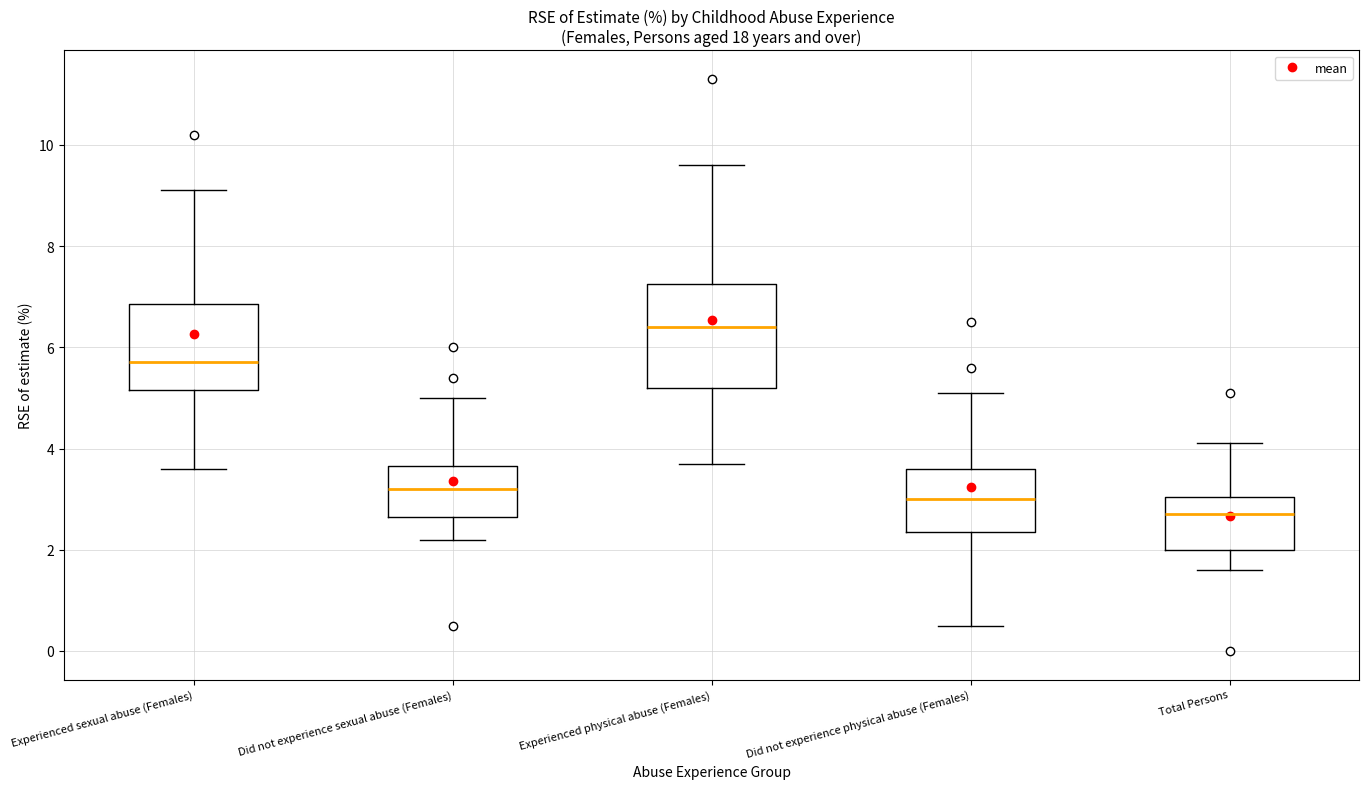

Where is the upper edge of the box for Total Persons on the y-axis? The values are not printed on the chart, so give them approximately, as read against the axis.

3.0